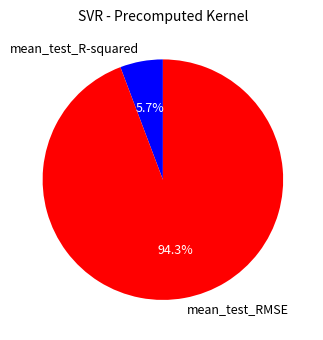

To the nearest percent, what percentage of the pie is mean_test_RMSE?

94%